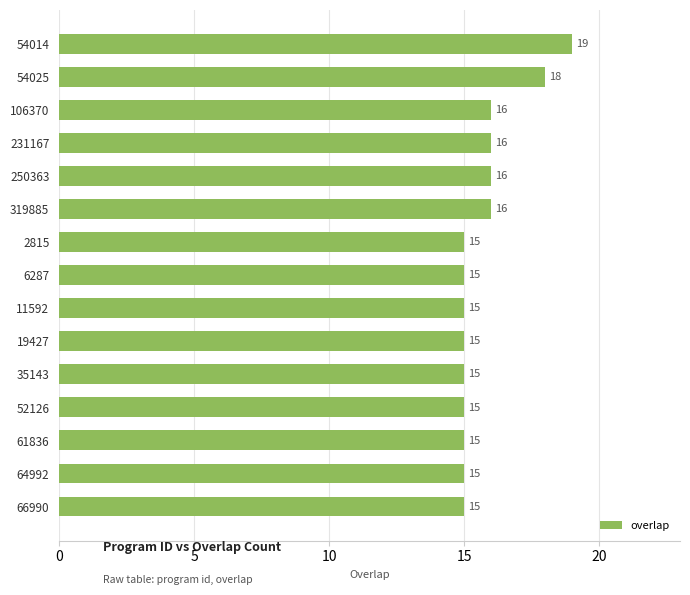

Reading bottom to top, list all the values displayed in this chart.

66990=15	64992=15	61836=15	52126=15	35143=15	19427=15	11592=15	6287=15	2815=15	319885=16	250363=16	231167=16	106370=16	54025=18	54014=19